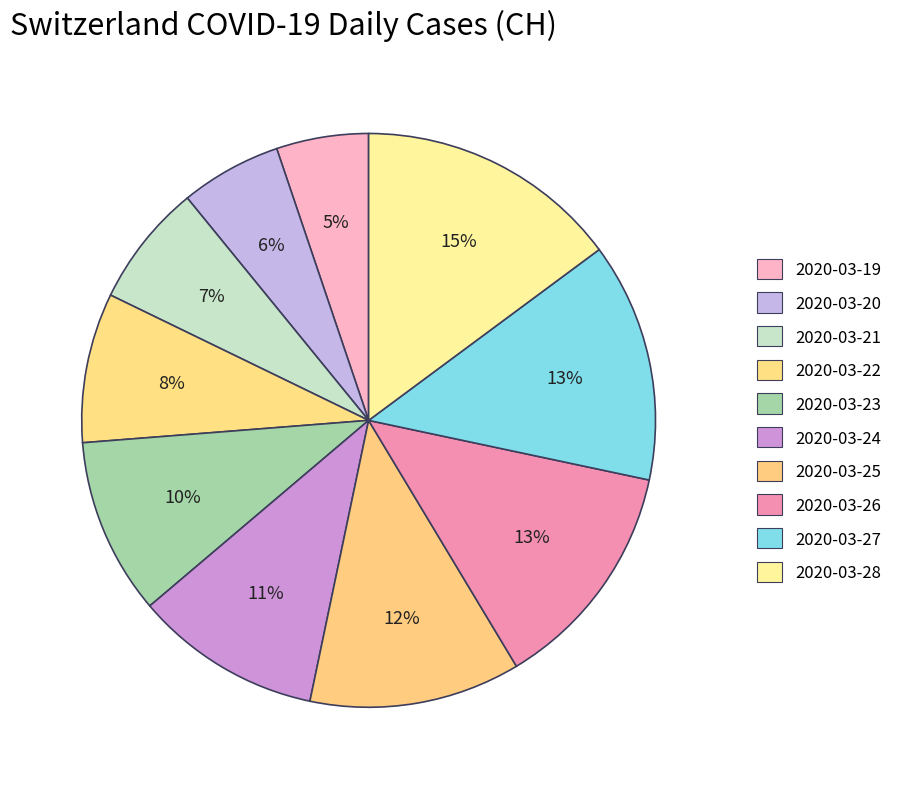

Count the number of slices in the pie.

10